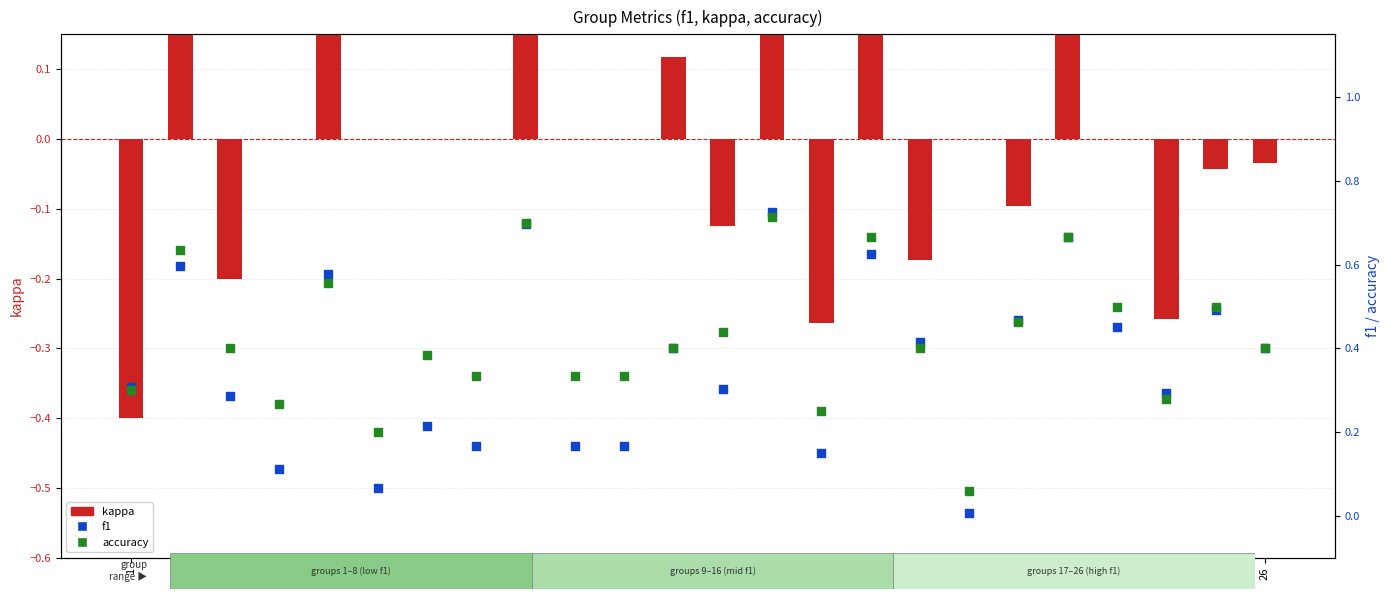

Which series has the largest Y range (max minus min)?

kappa